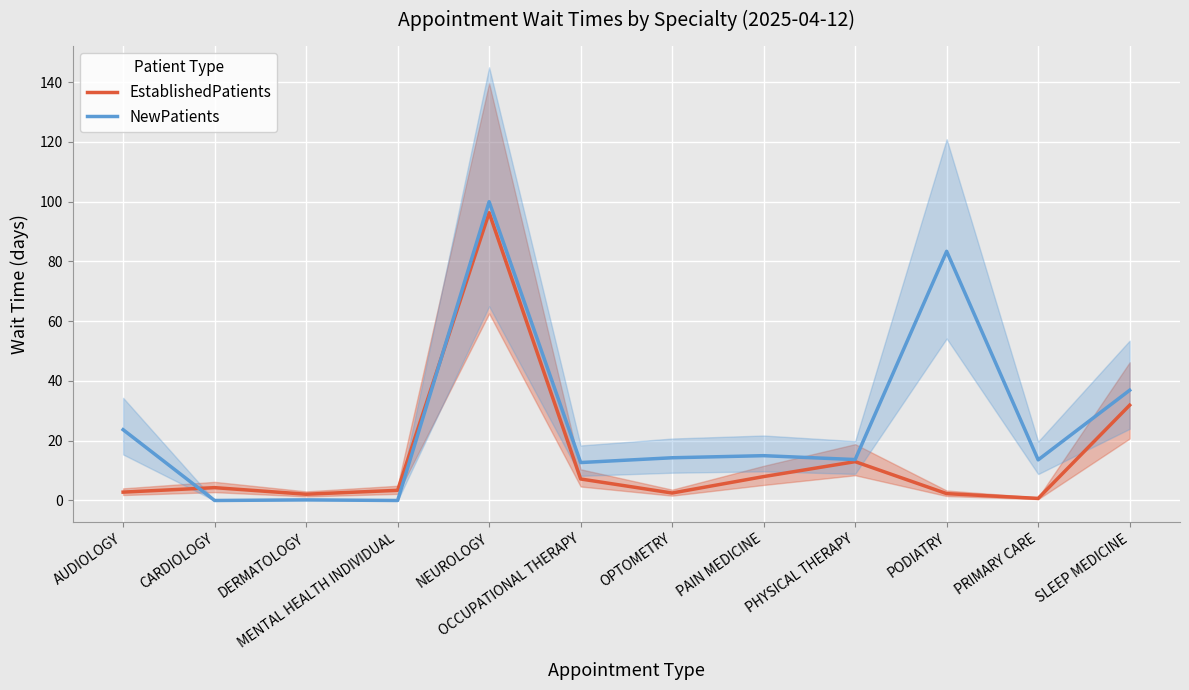

What is the lowest value of the EstablishedPatients series?

0.7